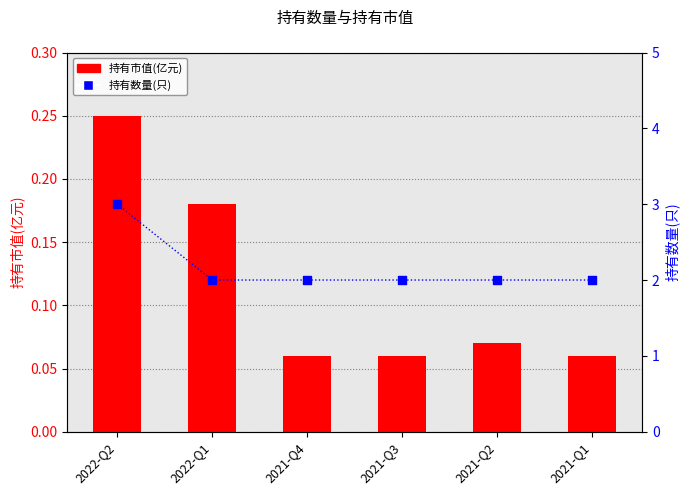

What is the total value across all series at 2021-Q2?

2.1